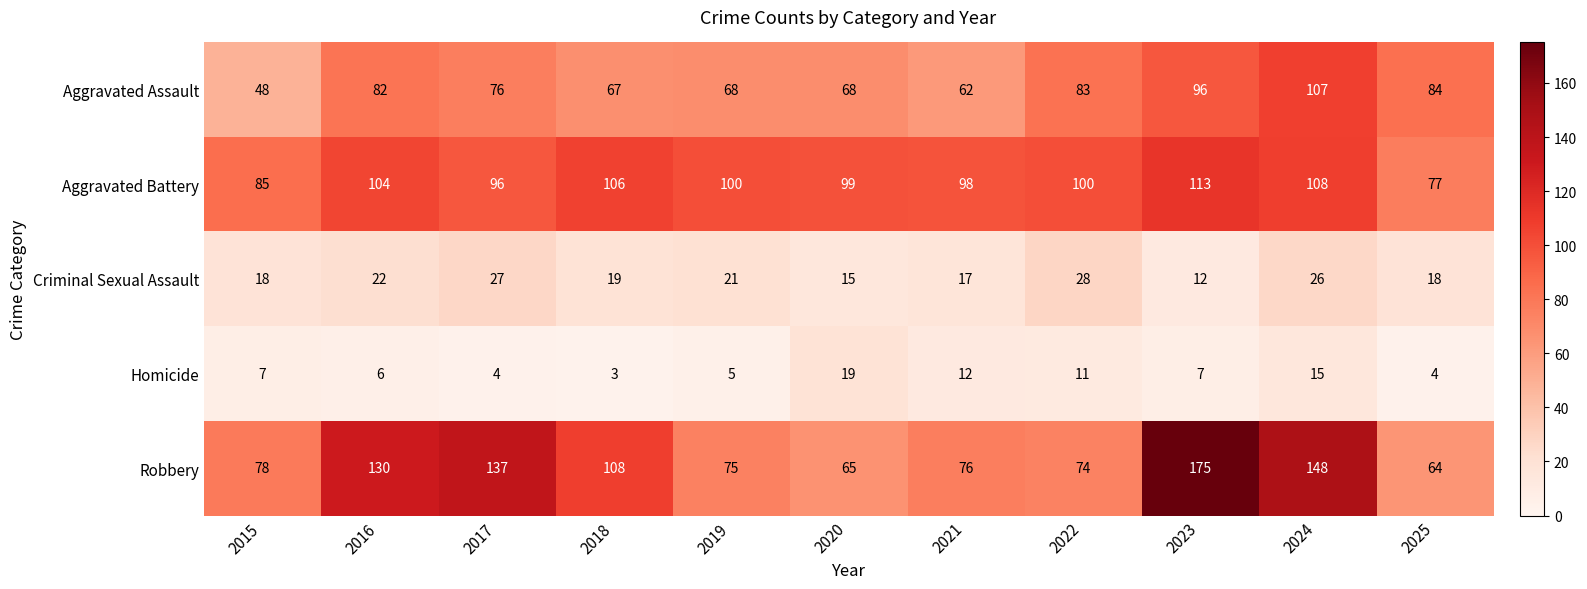

What is the total value across all series at 2017?

340